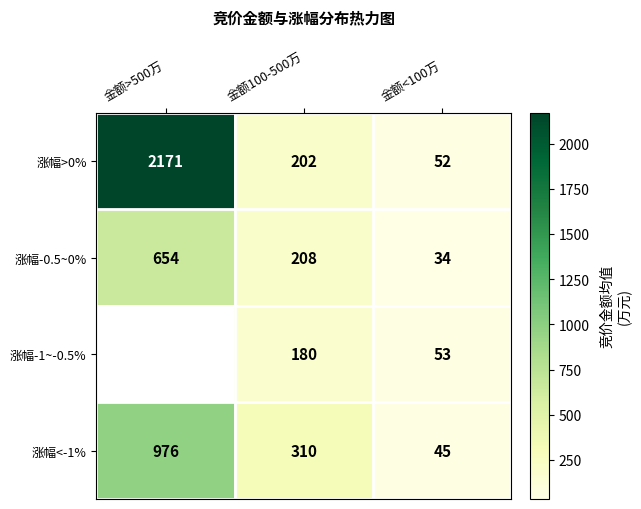

Which series changed the most between 金额>500万 and 金额<100万?

涨幅>0%